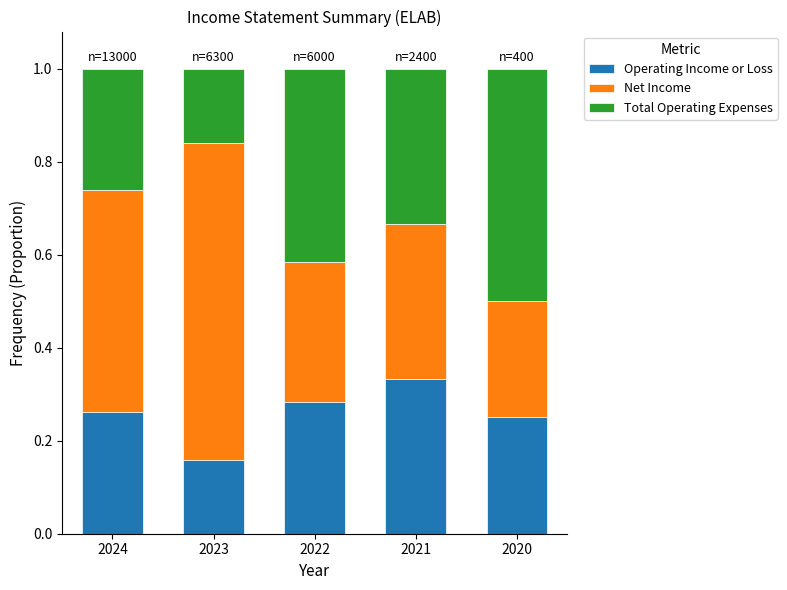

At which label does Operating Income or Loss reach its minimum?

2023